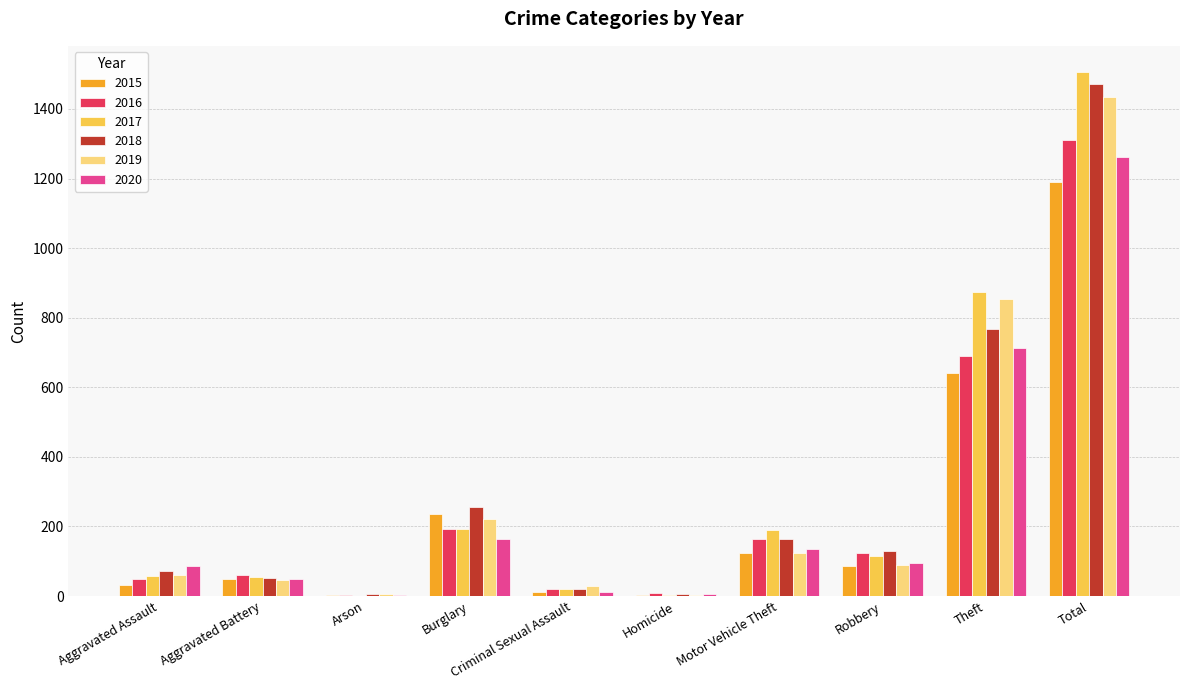

The value of 2018 at Robbery is 198. True or false?

False